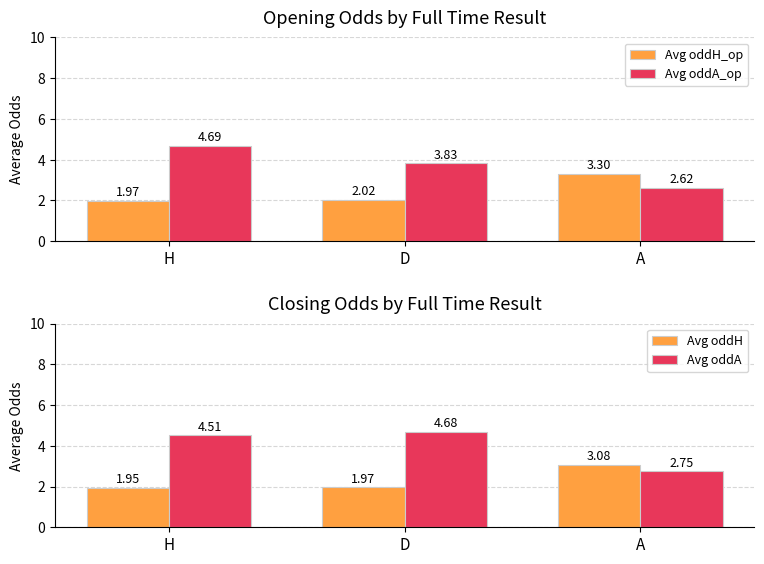

What is the difference between the maximum and minimum values in the Avg oddA_op series?

2.1